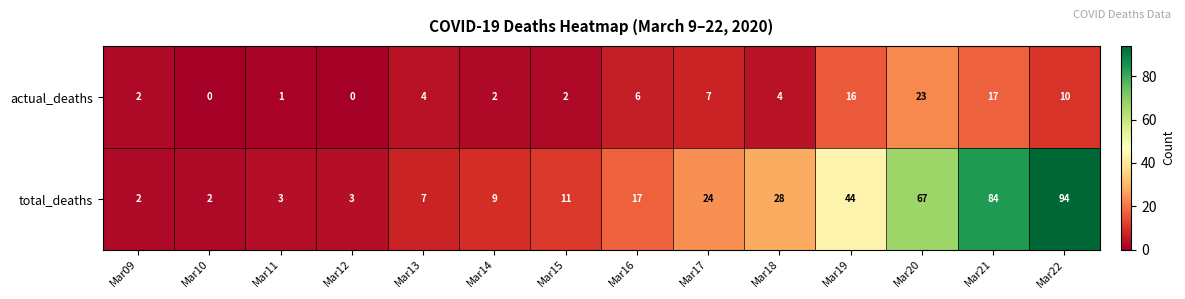

How many categories are shown in the chart?

14